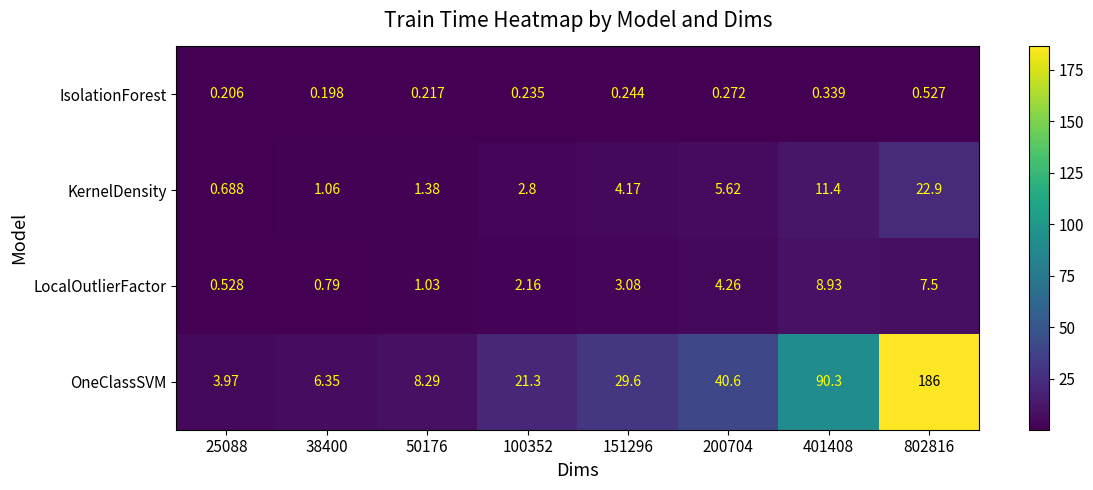

At 100352, list the series in order from largest to smallest.

OneClassSVM, KernelDensity, LocalOutlierFactor, IsolationForest